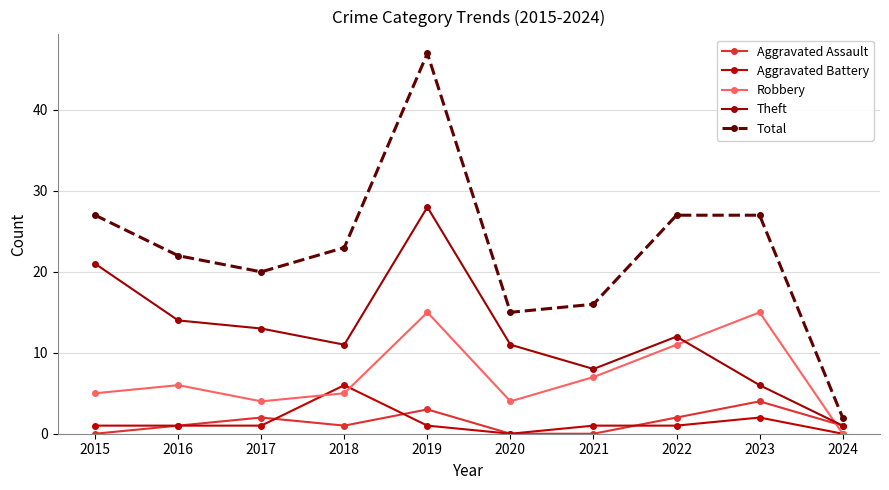

In Aggravated Battery, how many points are higher than both neighbors (excluding endpoints)?

2